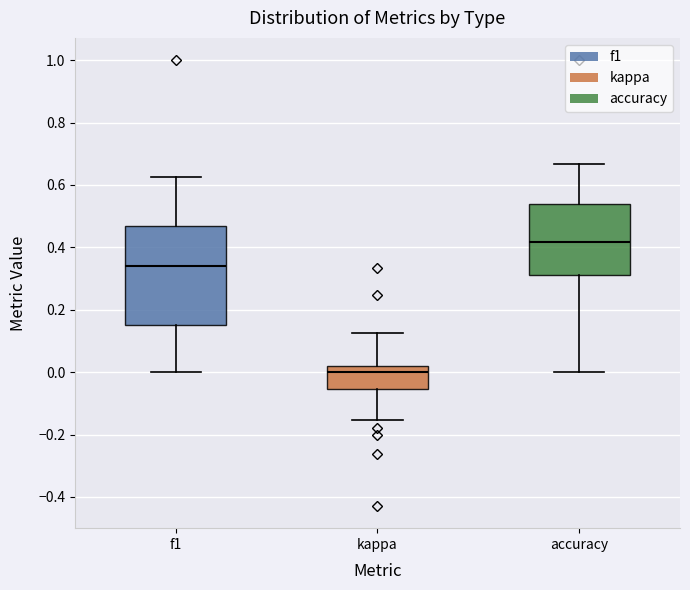

Reading left to right, transcribe this box plot: for each box, give where its median line is, the range the box spans, and where its two whiskers end, as read against the y-axis. The values are not printed on the chart, so give them approximately, as read against the axis.

f1: median 0.34, box 0.16 to 0.46, whiskers 0.00 to 0.62
kappa: median 0.00, box -0.06 to 0.02, whiskers -0.16 to 0.12
accuracy: median 0.42, box 0.32 to 0.54, whiskers 0.00 to 0.66